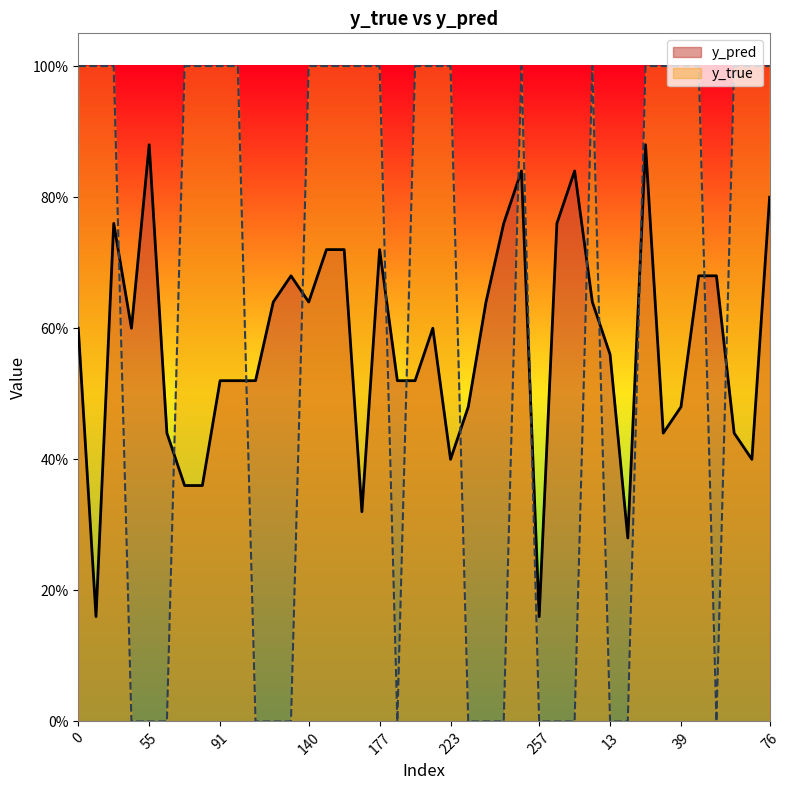

Reading left to right, what are all the values shown in this chart?

y_pred: 0=0.6	29=0.2	31=0.8	43=0.6	55=0.9	66=0.4	70=0.4	81=0.4	91=0.5	99=0.5	119=0.5	134=0.6	135=0.7	140=0.6	154=0.7	168=0.7	173=0.3	177=0.7	185=0.5	186=0.5	189=0.6	223=0.4	225=0.5	235=0.6	240=0.8	253=0.8	257=0.2	1=0.8	5=0.8	8=0.6	13=0.6	18=0.3	21=0.9	33=0.4	39=0.5	44=0.7	52=0.7	59=0.4	64=0.4	76=0.8
y_true: 0=1.0	29=1.0	31=1.0	43=0.0	55=0.0	66=0.0	70=1.0	81=1.0	91=1.0	99=1.0	119=0.0	134=0.0	135=0.0	140=1.0	154=1.0	168=1.0	173=1.0	177=1.0	185=0.0	186=1.0	189=1.0	223=1.0	225=0.0	235=0.0	240=0.0	253=1.0	257=0.0	1=0.0	5=0.0	8=1.0	13=0.0	18=0.0	21=1.0	33=1.0	39=1.0	44=1.0	52=0.0	59=1.0	64=1.0	76=1.0